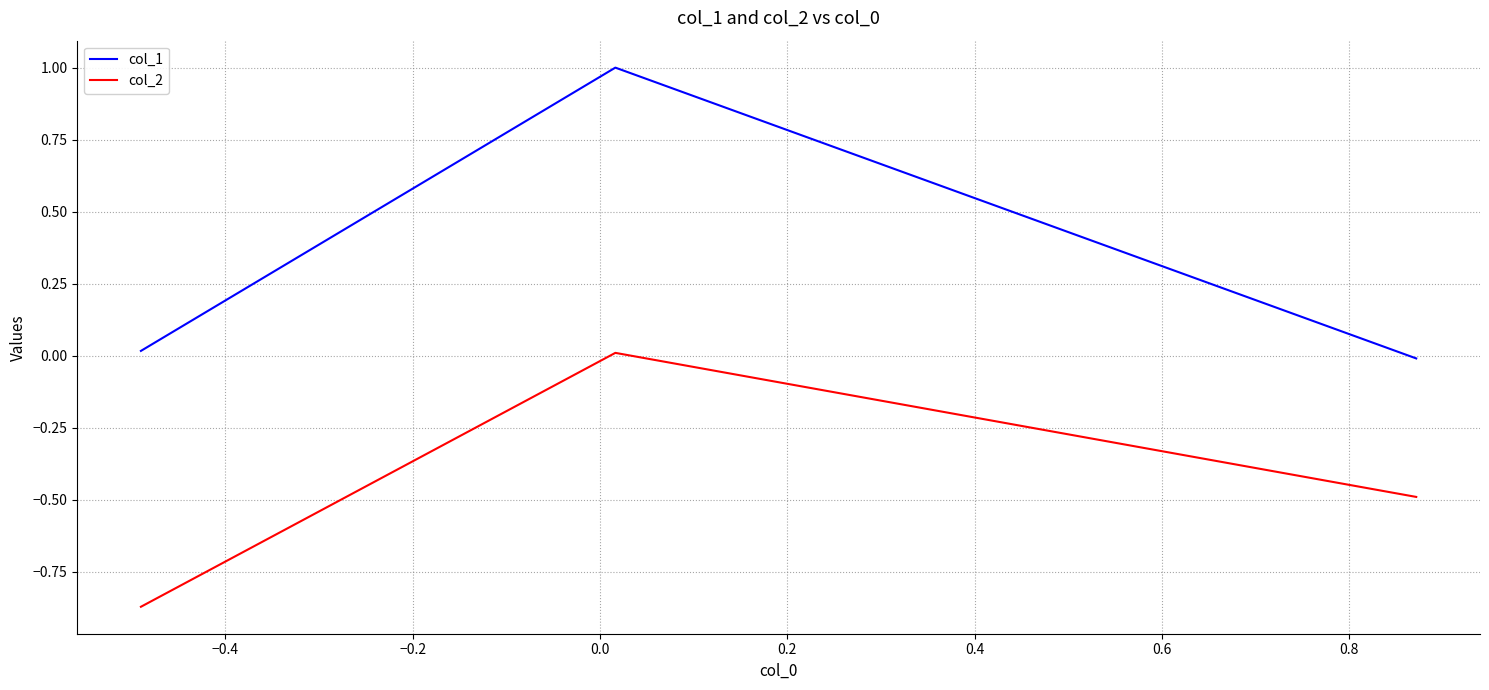

What is the difference between the second highest and minimum values in the col_2 series?

0.4